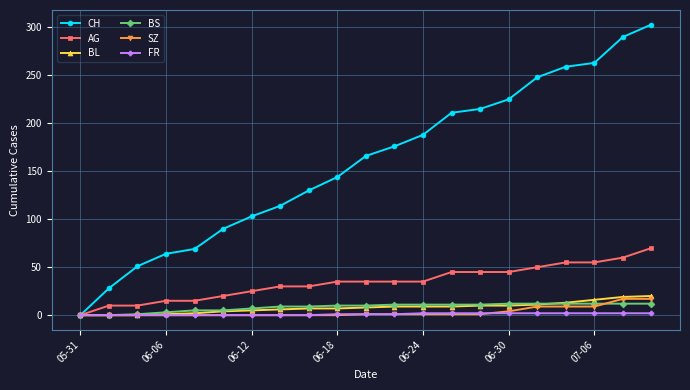

Which series has the largest total across all categories?

CH